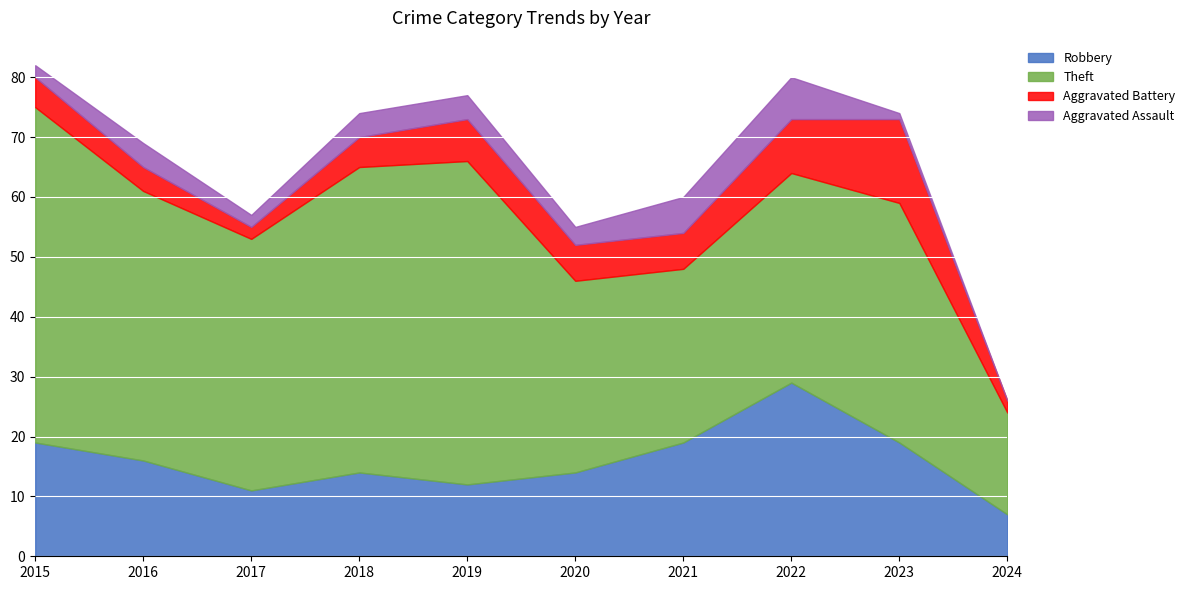

At 2018, list the series in order from smallest to largest.

Aggravated Assault, Aggravated Battery, Robbery, Theft